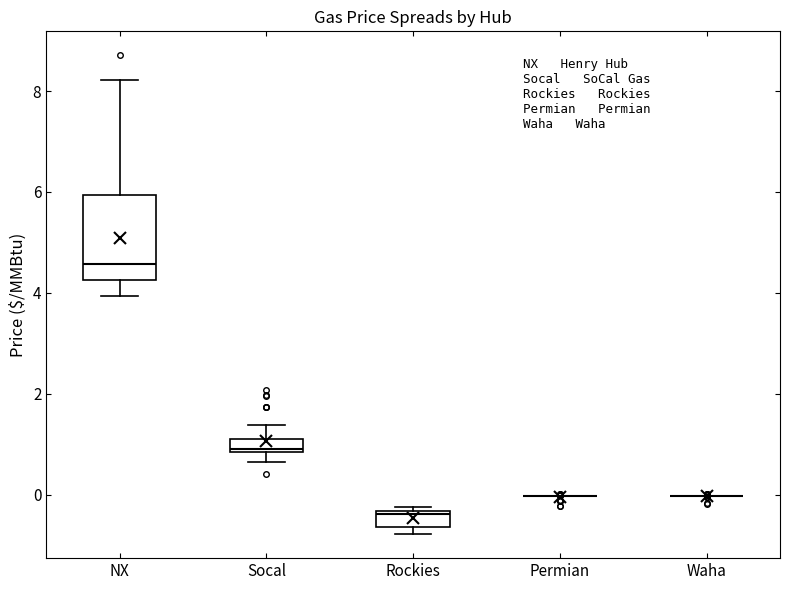

Comparing the boxes themselves (not the whiskers), which one is the tallest?

NX